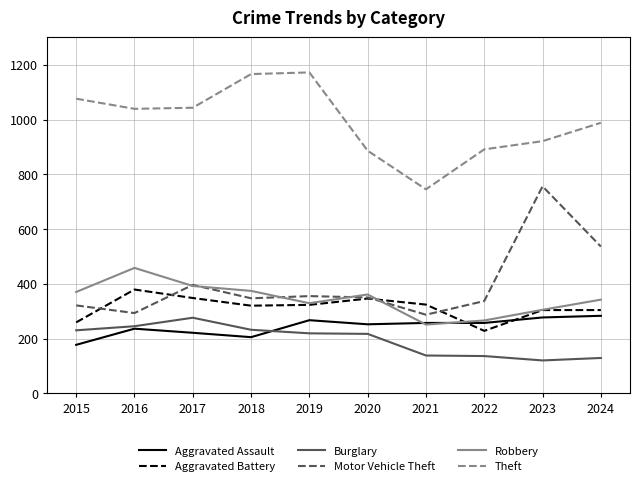

Is the value of Theft at 2022 greater than the value of Aggravated Battery at 2016?

Yes